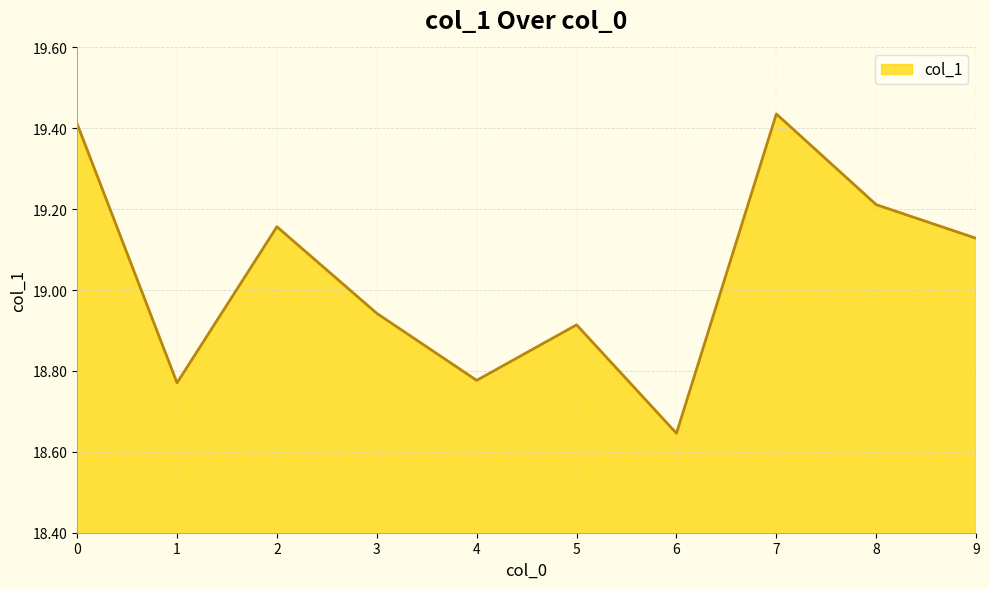

Is it true that the value at 1 is 32.6?

False